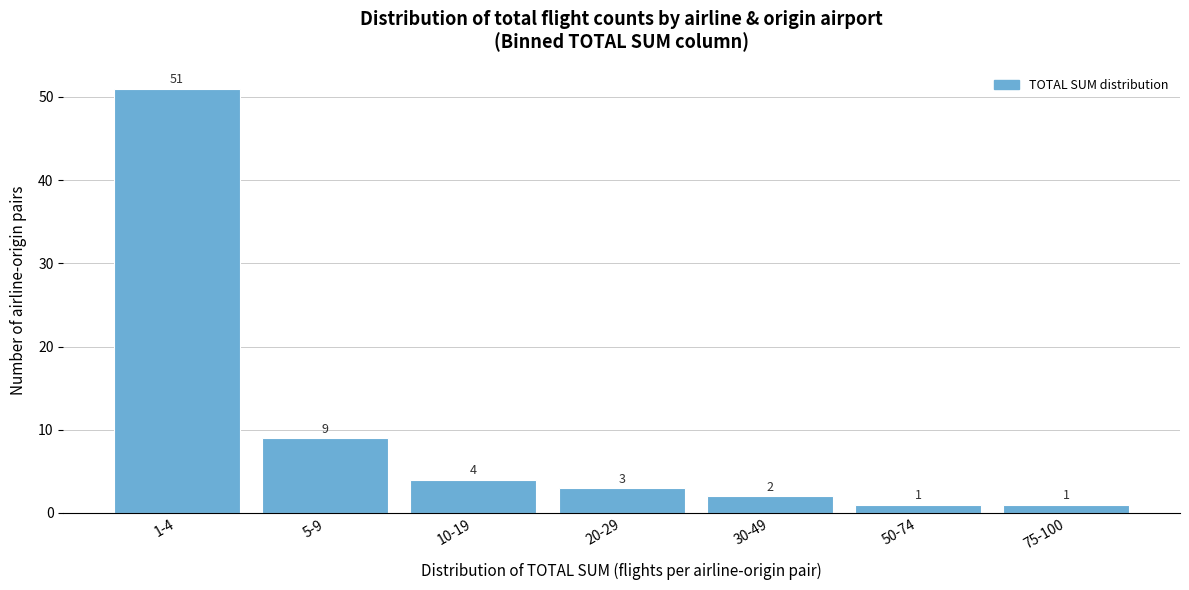

Reading left to right, what are all the values shown in this chart?

1-4=51	5-9=9	10-19=4	20-29=3	30-49=2	50-74=1	75-100=1